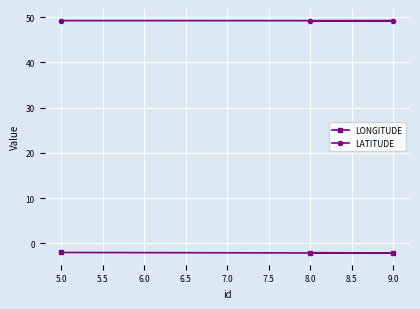

What is the label of the 2nd point from the left?

8.0